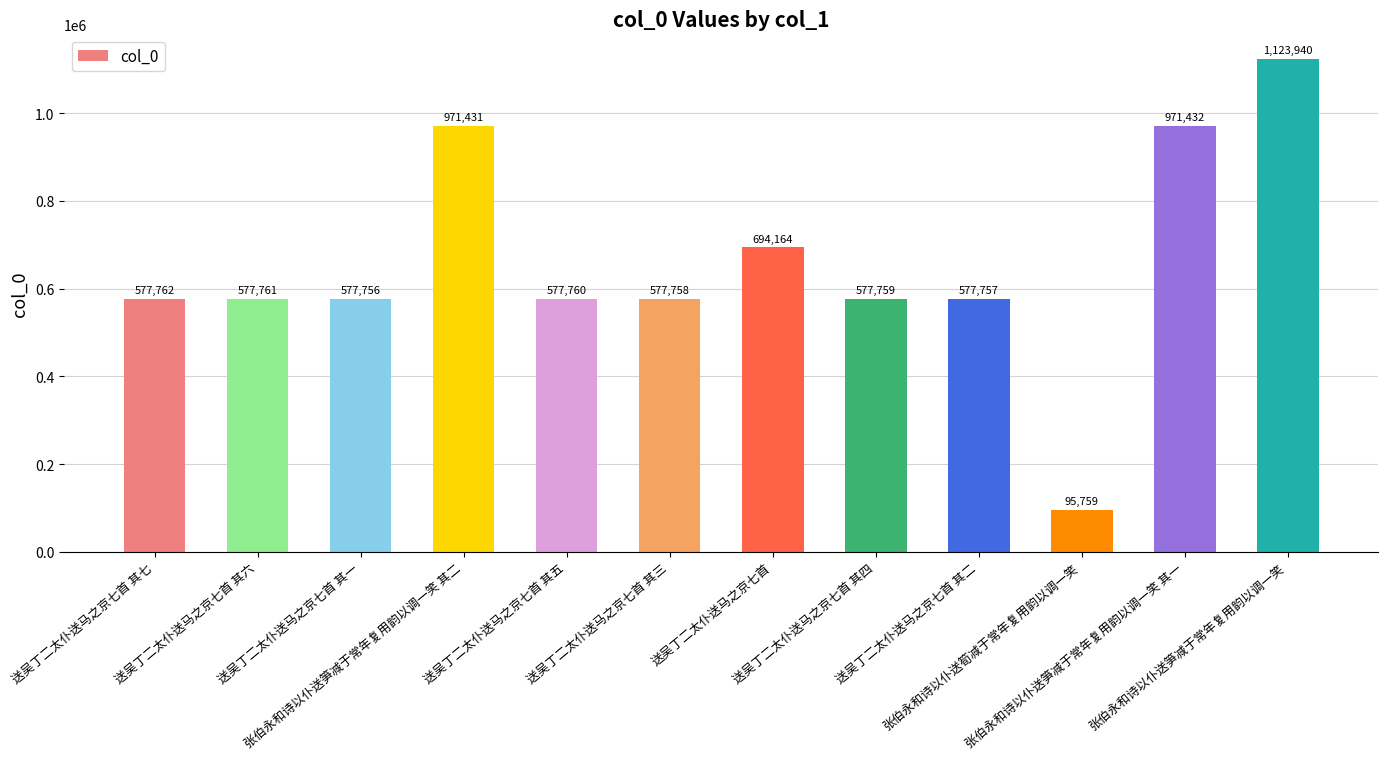

Where is the data nearest to the value 609849?

送吴丁二太仆送马之京七首 其七